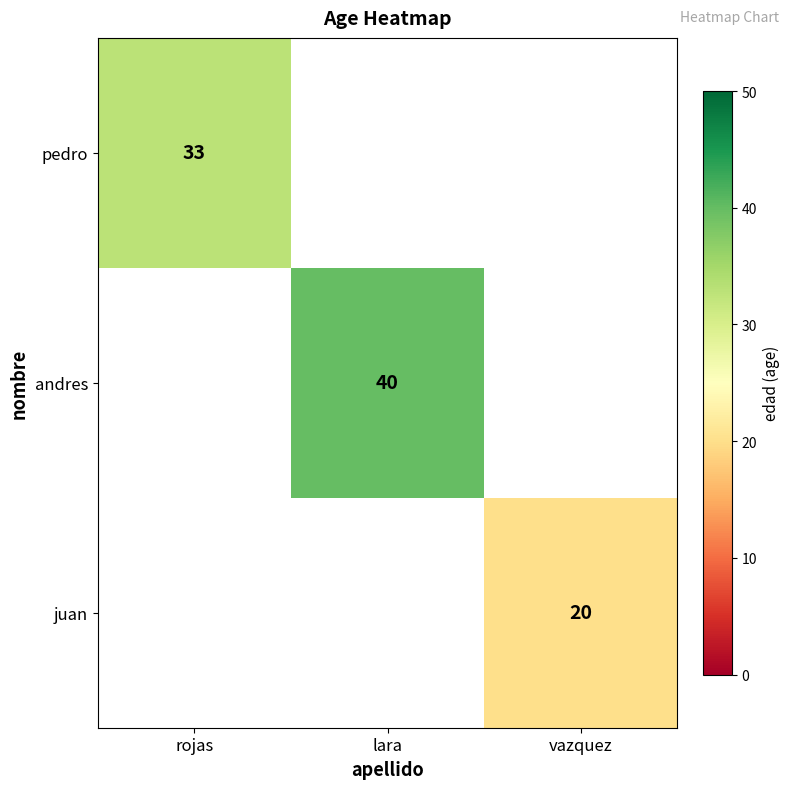

The andres series shows 61 at lara. True or false?

False